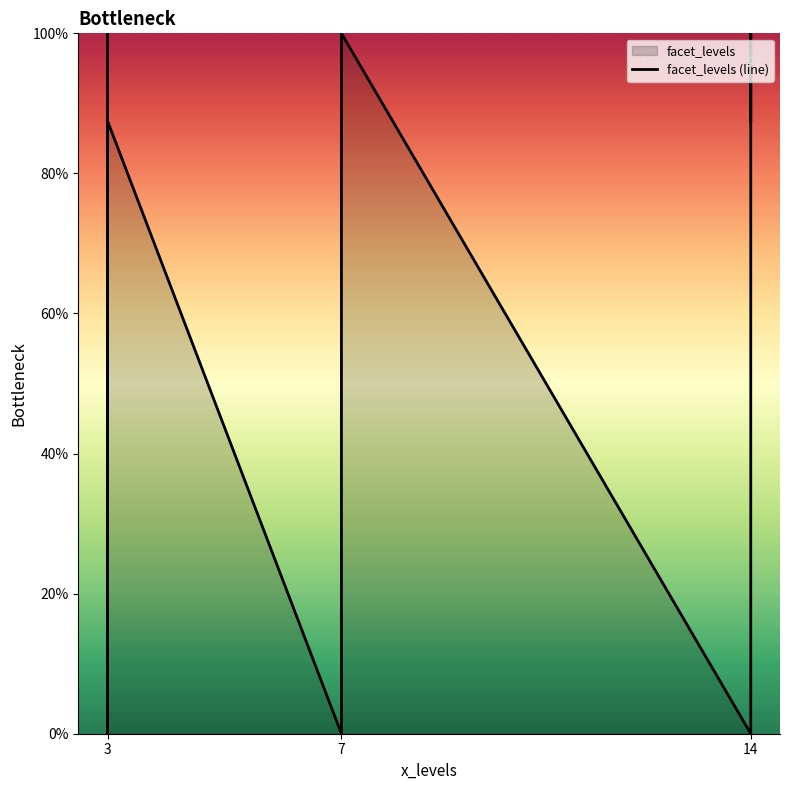

How many lines are shown in the chart?

1